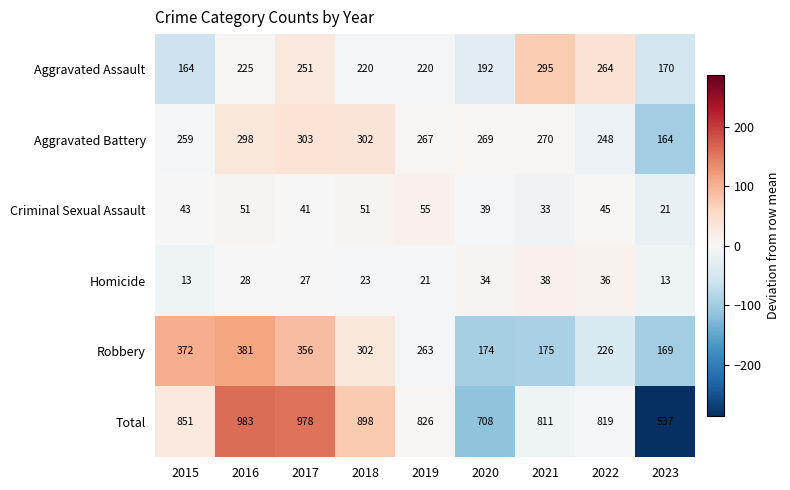

Rank the series by their maximum value, from lowest to highest.

Homicide, Criminal Sexual Assault, Aggravated Assault, Aggravated Battery, Robbery, Total